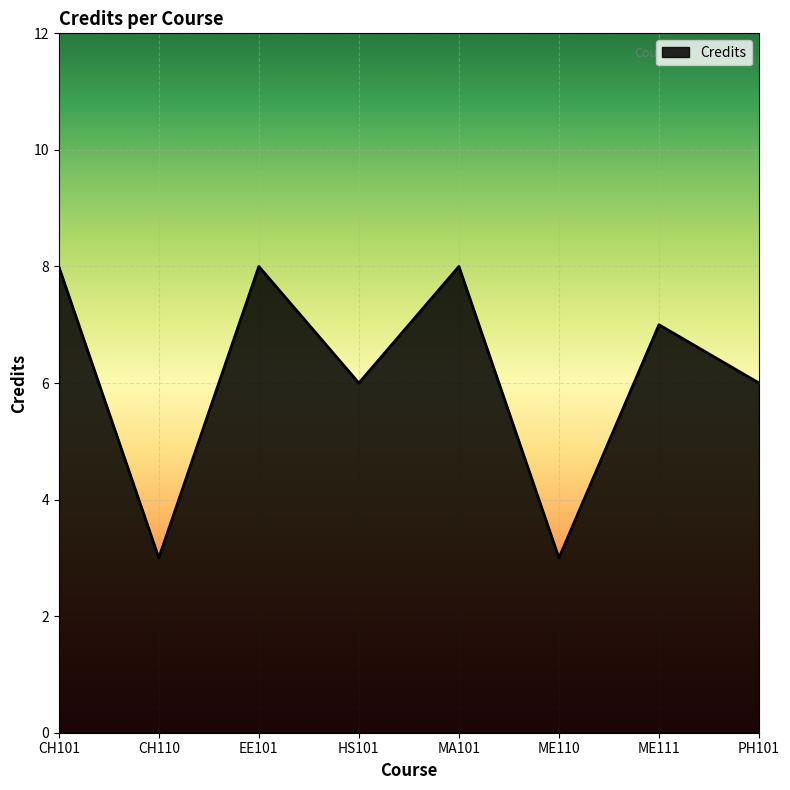

Count the values in the range 6 to 8.

6